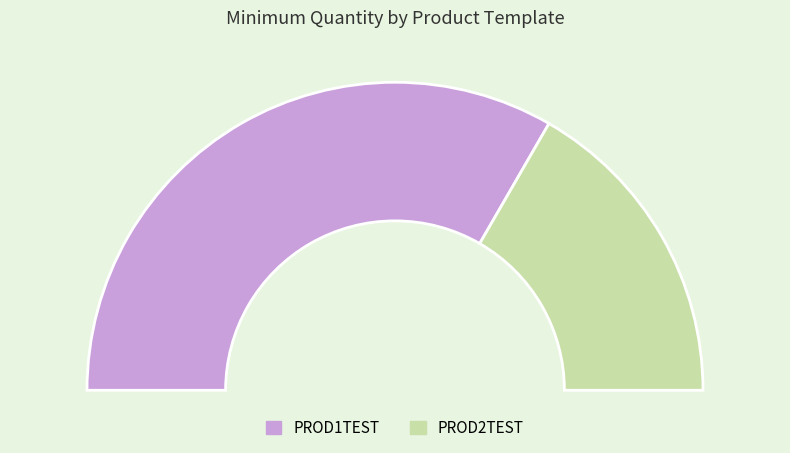

What is the change in value from PROD1TEST to PROD2TEST?

-5